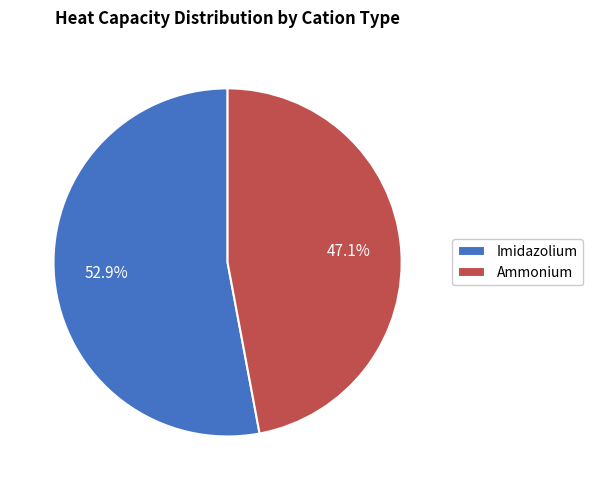

Is the sum of Ammonium and Imidazolium greater than half?

Yes